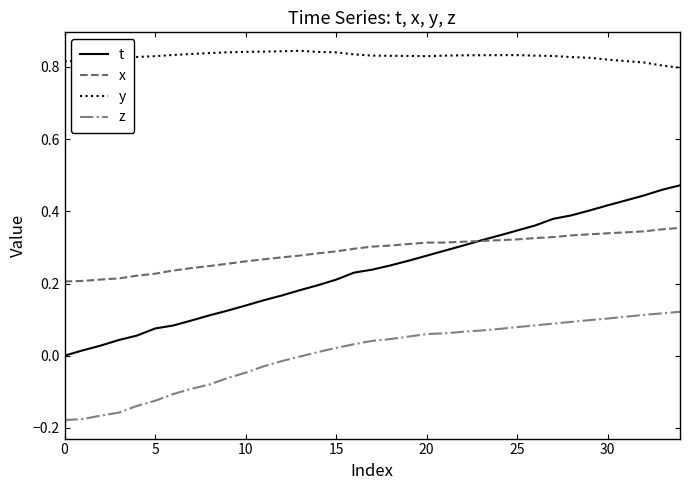

Which series has the largest total across all categories?

y